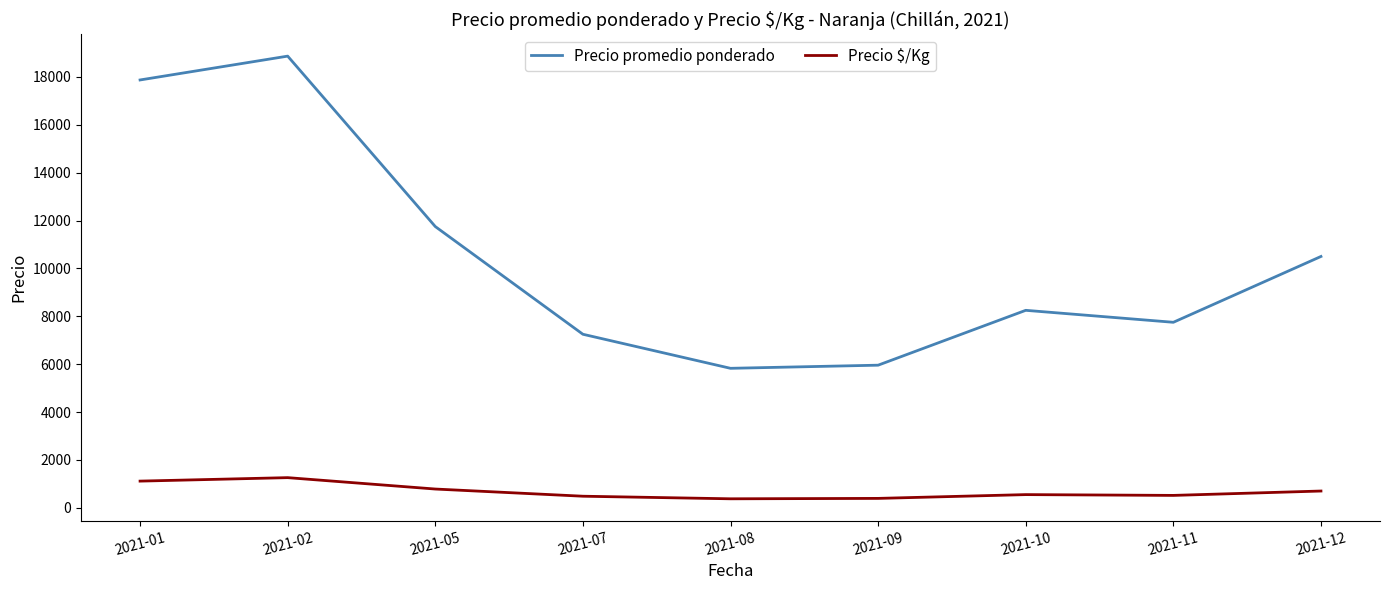

What is the difference between the Precio $/Kg values at 2021-11 and 2021-02?

742